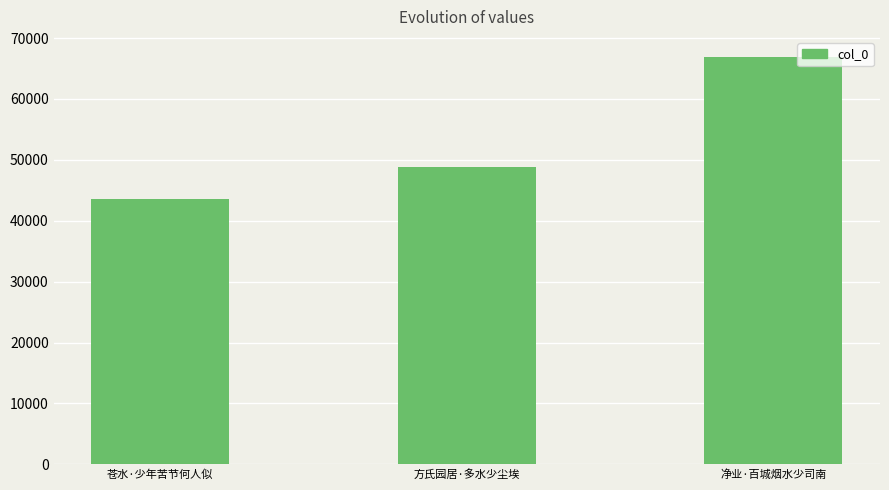

What is the difference between the maximum and minimum values?

23207